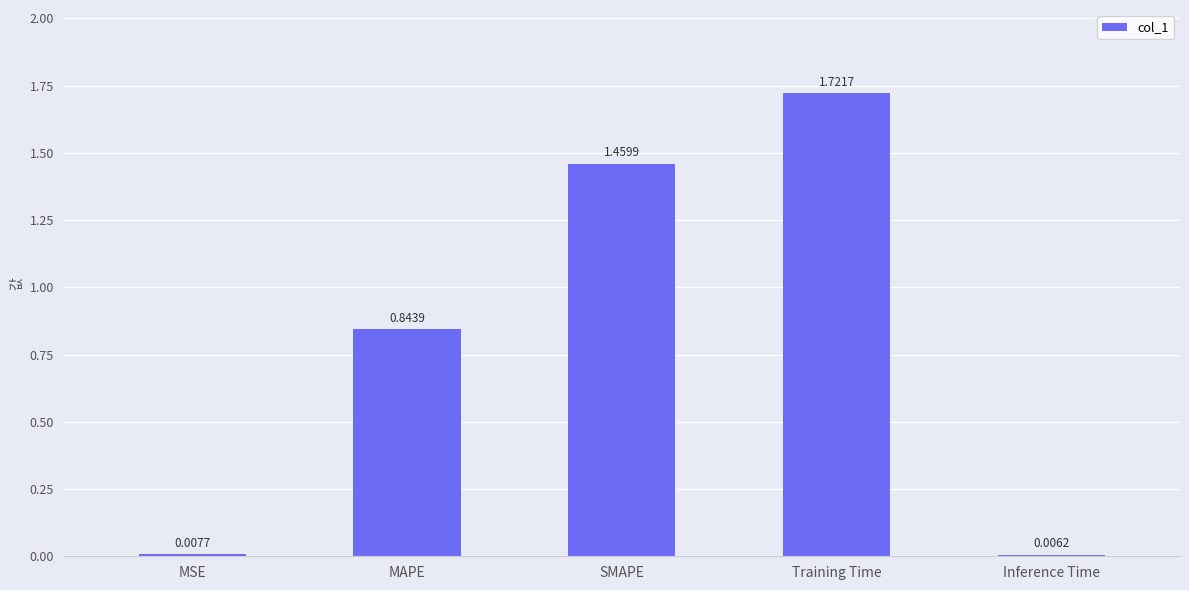

How many bars are there in total?

5